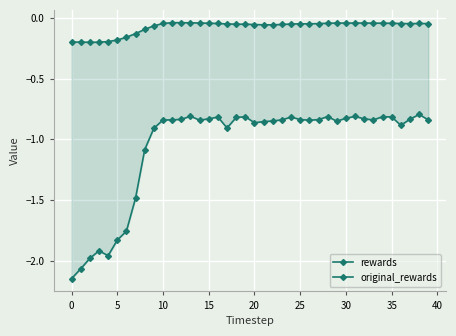

Read the rewards value at 24.

-0.8